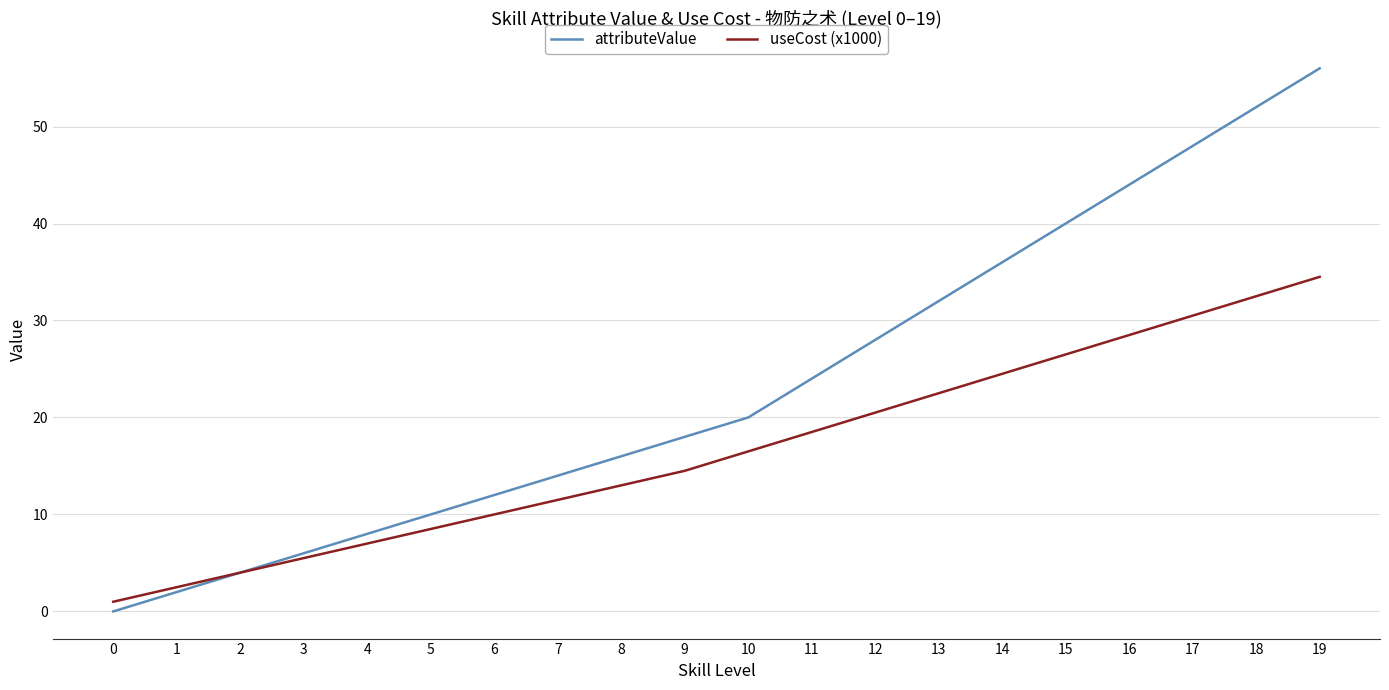

Between 2 and 6, which series saw the biggest shift?

attributeValue